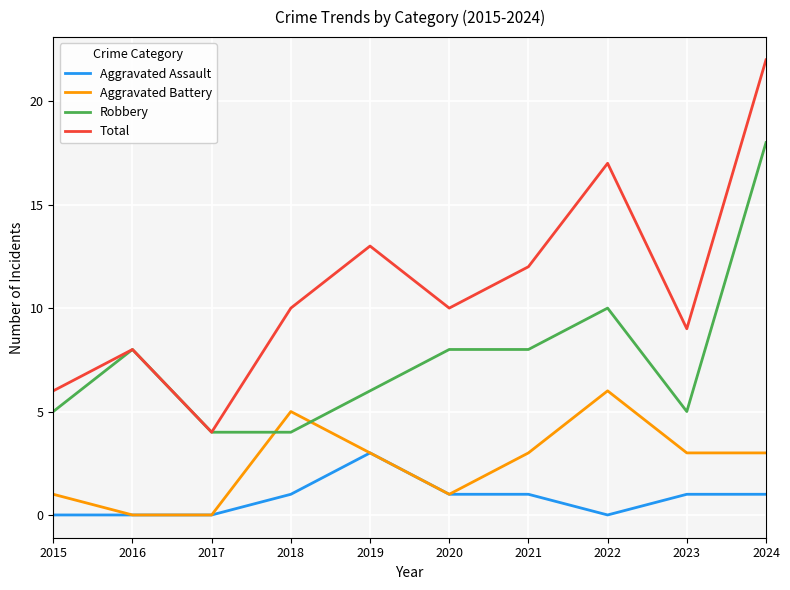

Reading left to right, list all the values displayed in this chart.

Aggravated Assault: 2015=0	2016=0	2017=0	2018=1	2019=3	2020=1	2021=1	2022=0	2023=1	2024=1
Aggravated Battery: 2015=1	2016=0	2017=0	2018=5	2019=3	2020=1	2021=3	2022=6	2023=3	2024=3
Robbery: 2015=5	2016=8	2017=4	2018=4	2019=6	2020=8	2021=8	2022=10	2023=5	2024=18
Total: 2015=6	2016=8	2017=4	2018=10	2019=13	2020=10	2021=12	2022=17	2023=9	2024=22